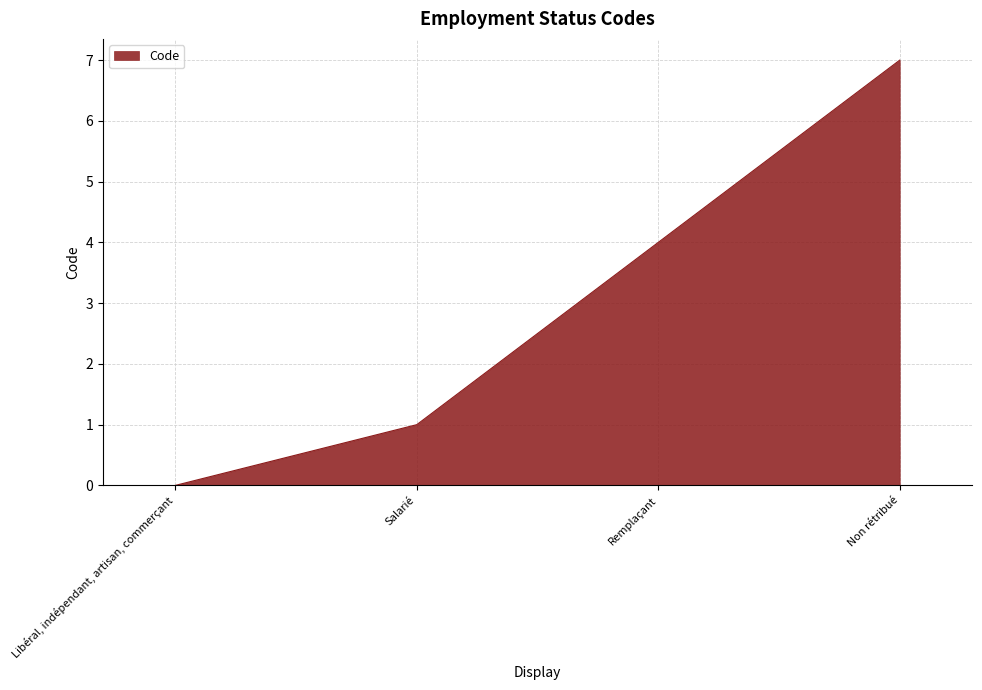

Count the number of categories in the chart.

4